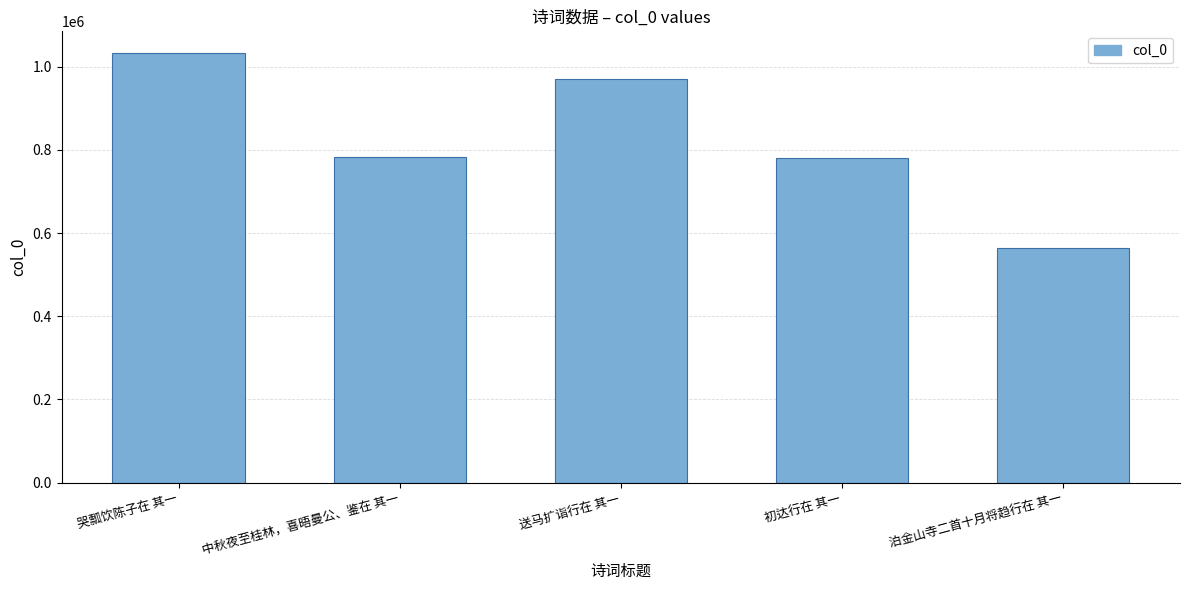

What is the smallest value displayed?

563758